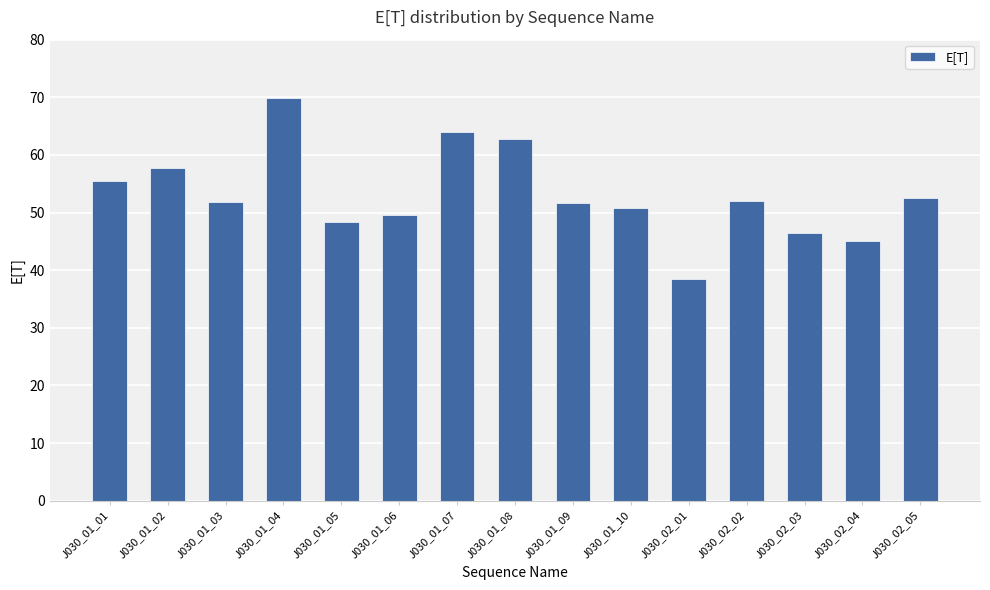

What is the label of the 8th bar from the right?

J030_01_08